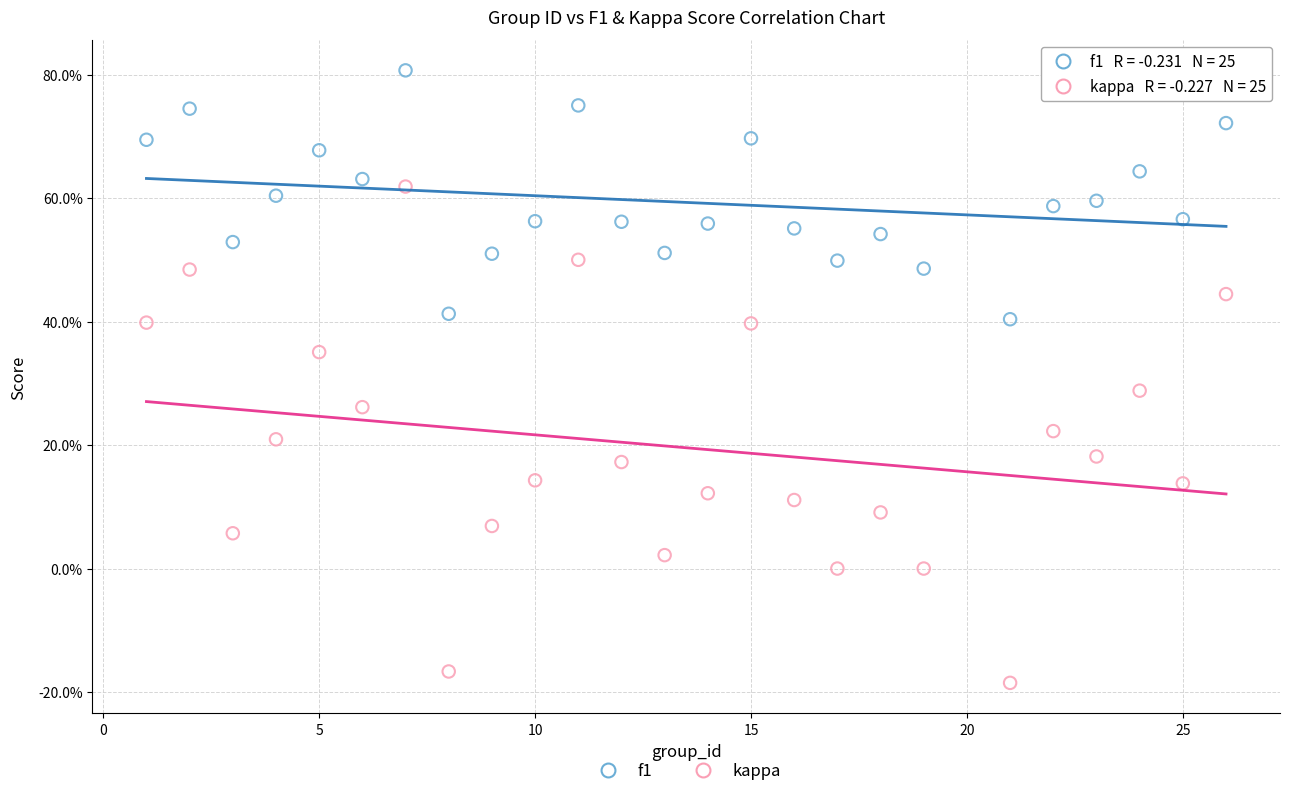

Which series has the largest Y range (max minus min)?

kappa